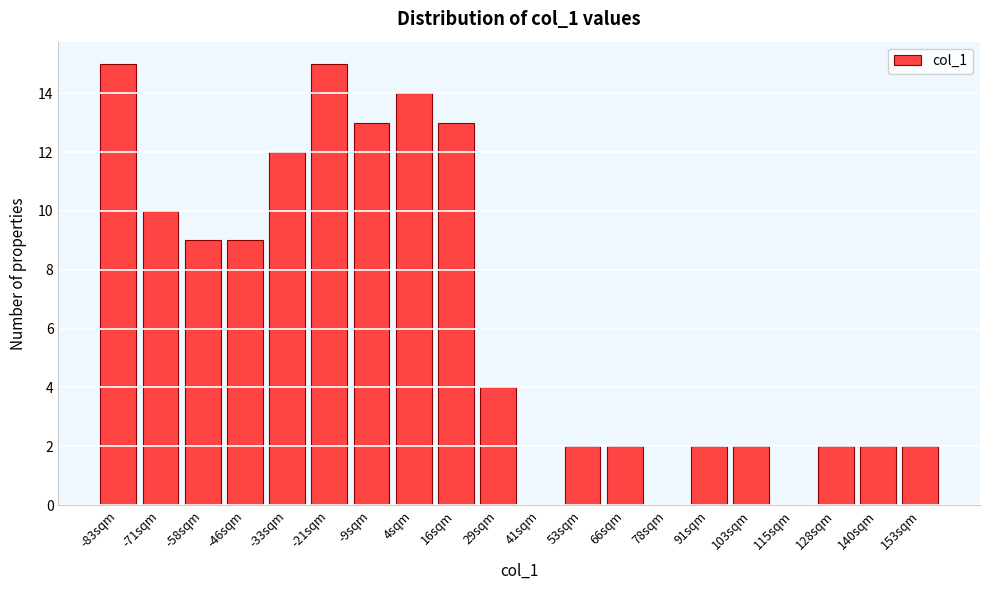

Reading left to right, what are all the values shown in this chart?

-83sqm=15	-71sqm=10	-58sqm=9	-46sqm=9	-33sqm=12	-21sqm=15	-9sqm=13	4sqm=14	16sqm=13	29sqm=4	41sqm=0	53sqm=2	66sqm=2	78sqm=0	91sqm=2	103sqm=2	115sqm=0	128sqm=2	140sqm=2	153sqm=2